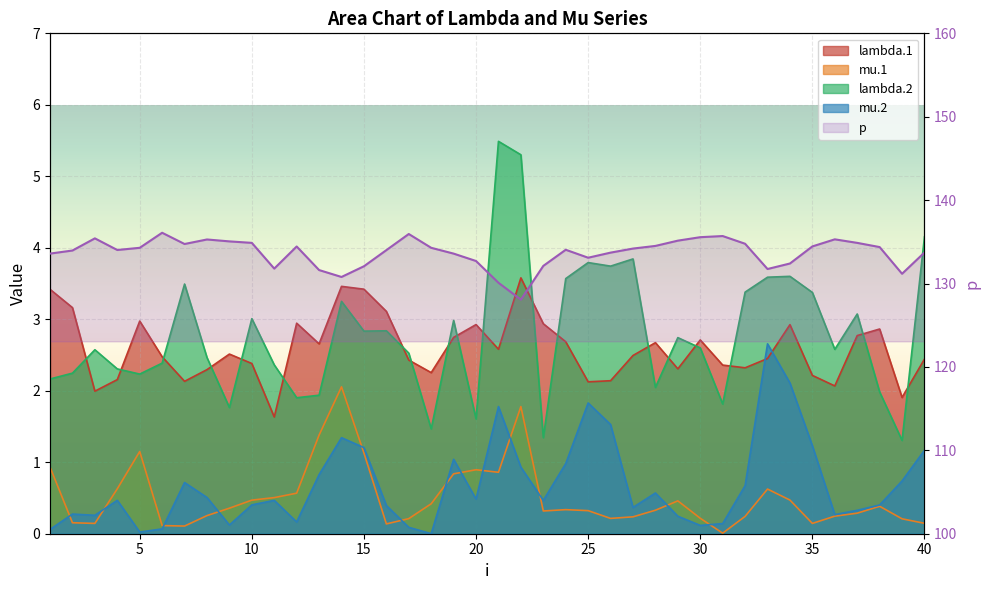

Where is the first local maximum for lambda.2?

3